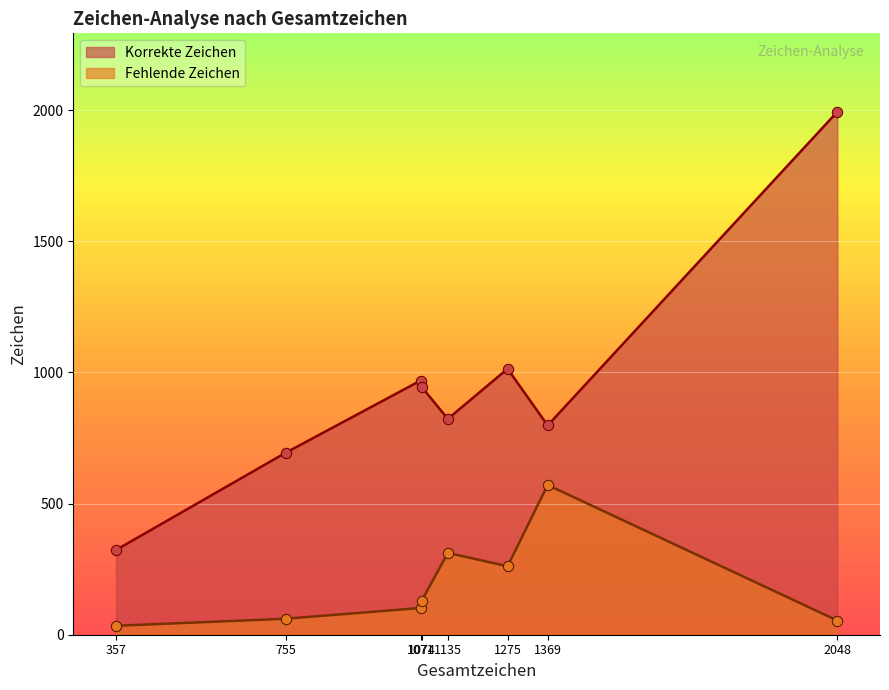

At which category is the sum across all series the highest?

2048